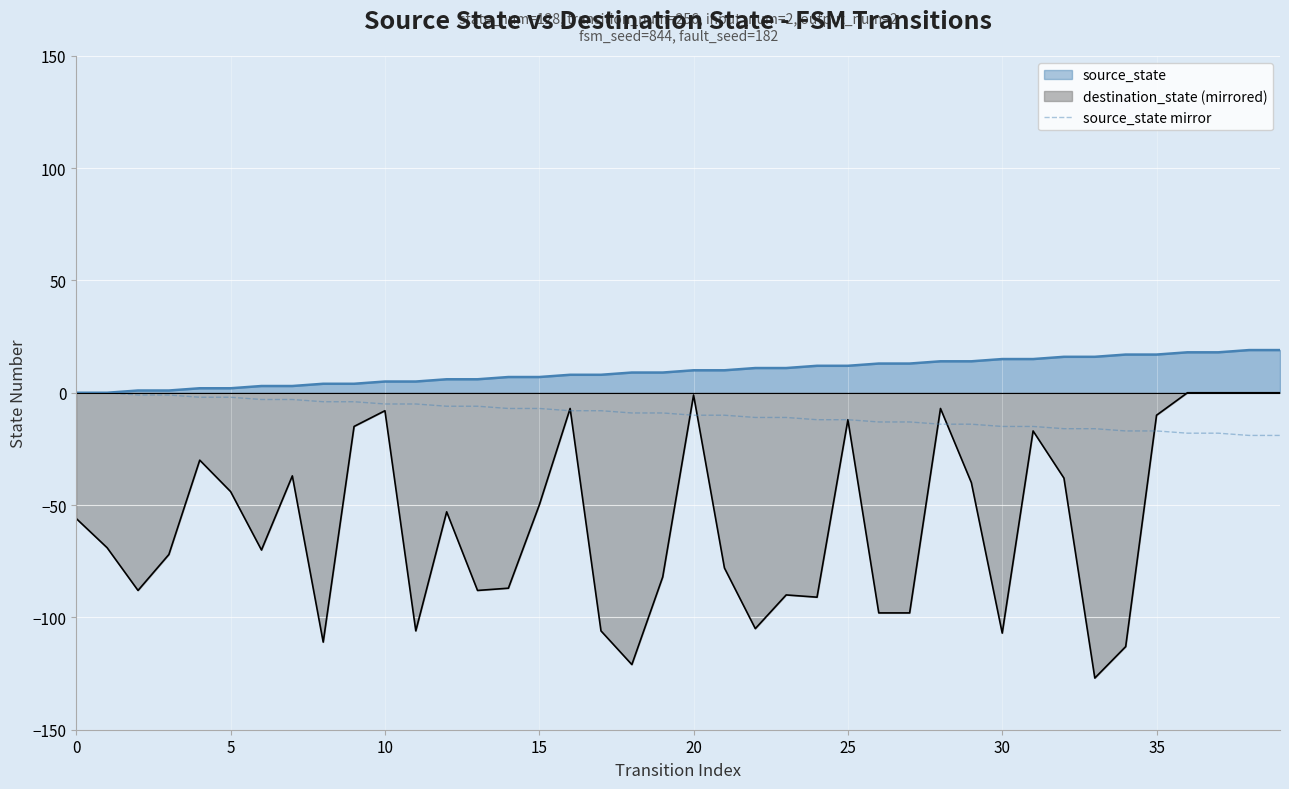

How many negative values are there?

38